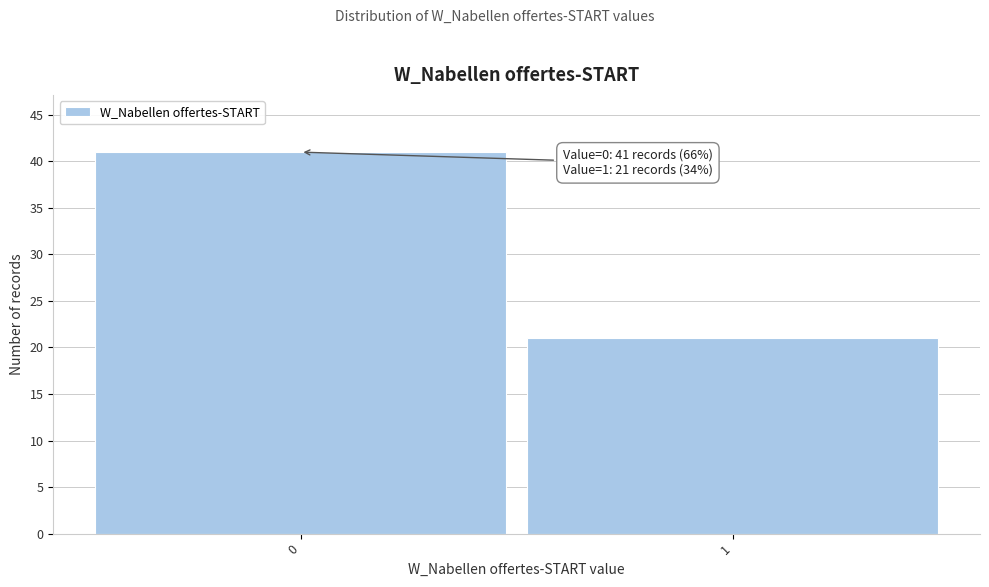

Reading right to left, list all the values displayed in this chart.

21	41